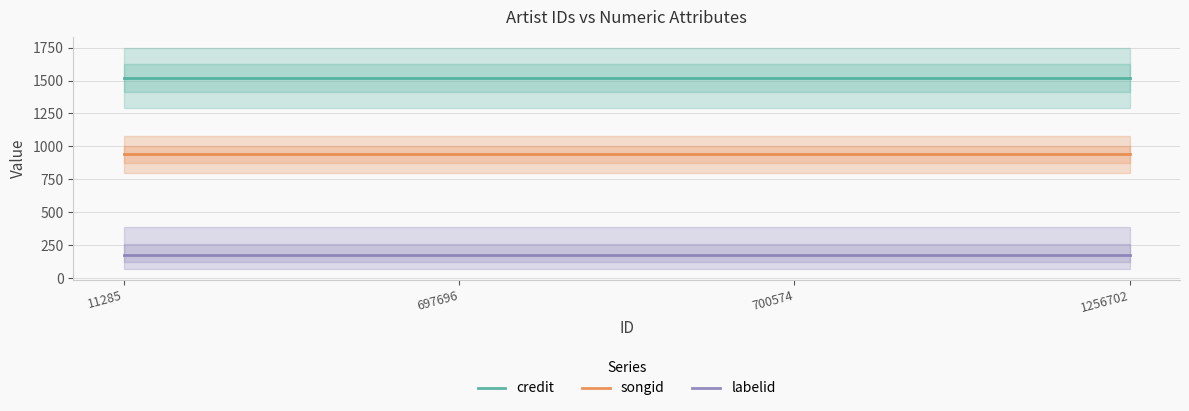

Which series has the widest spread of values?

credit